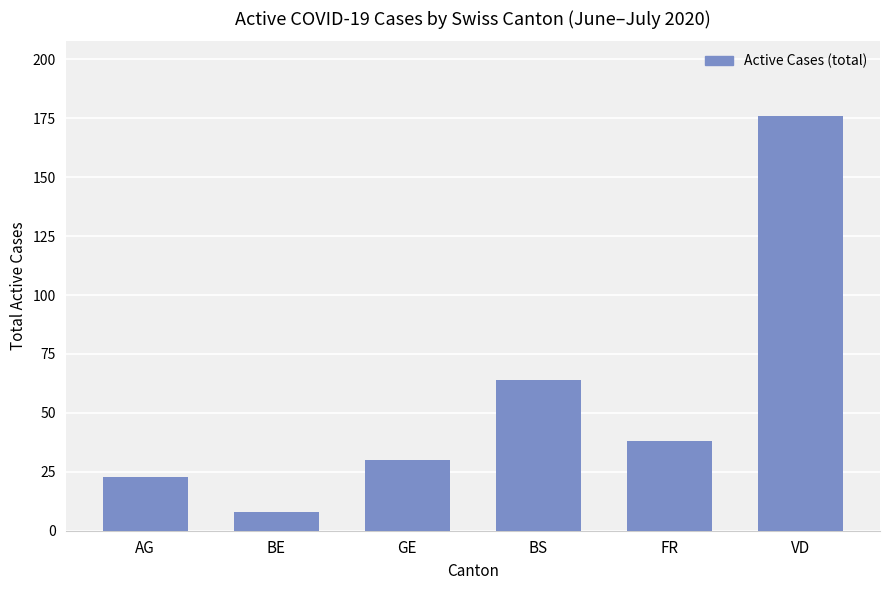

Where does the data first go above 38?

BS